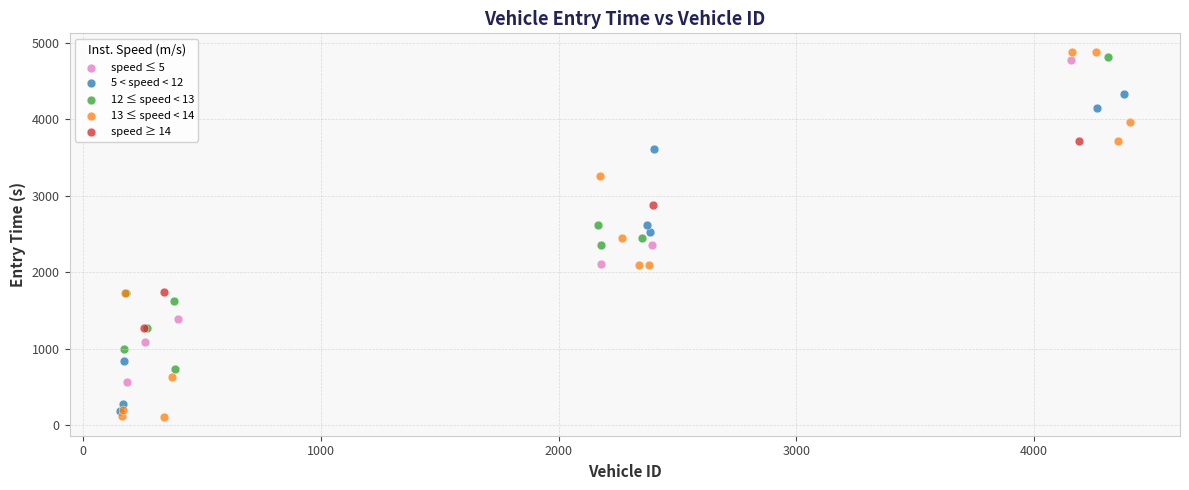

Which series contains the highest Y value?

13 ≤ speed < 14